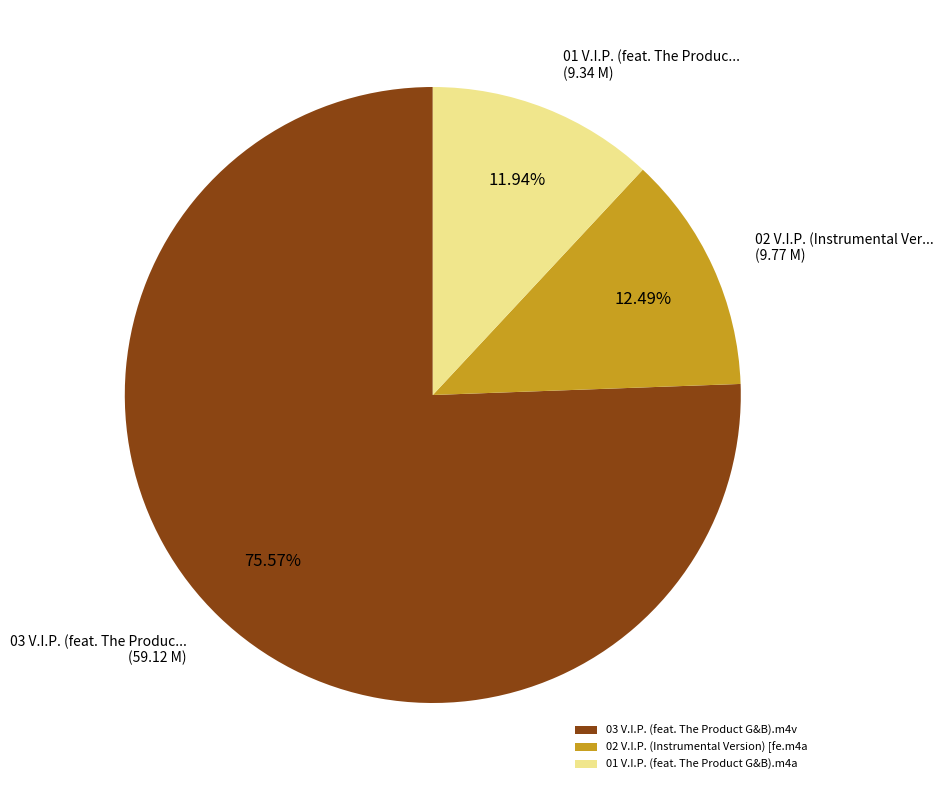

What percentage is the 02 V.I.P. (Instrumental Version) [fe.m4a slice, to the nearest percent?

12%